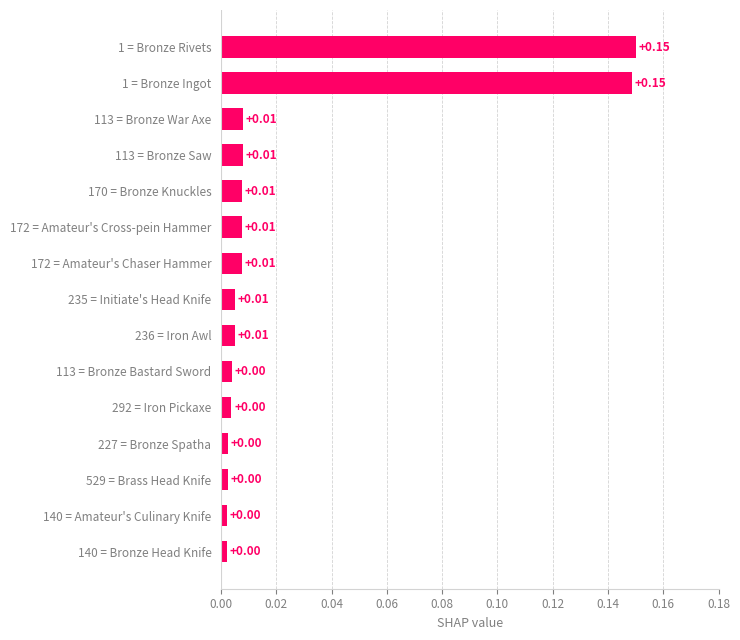

Between 529 = Brass Head Knife and 113 = Bronze Saw, which is larger?

113 = Bronze Saw